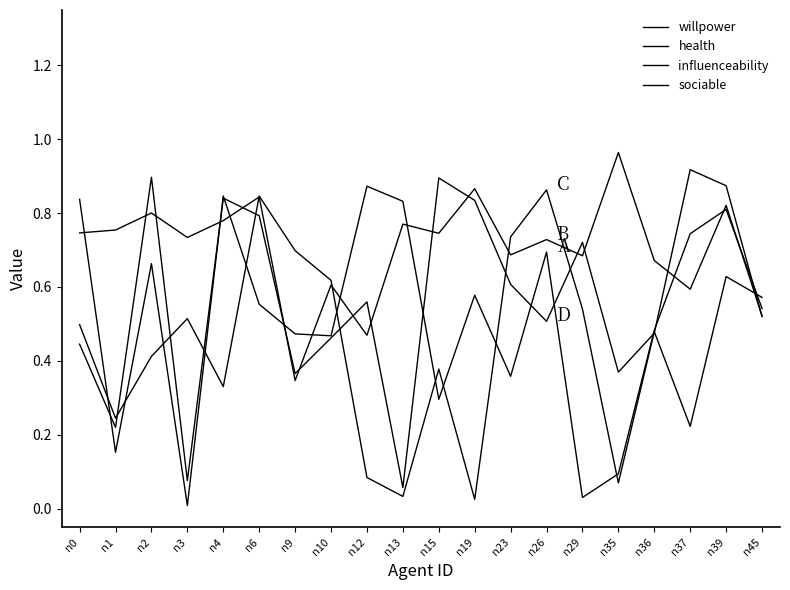

In influenceability, how many points are lower than both neighbors (excluding endpoints)?

6